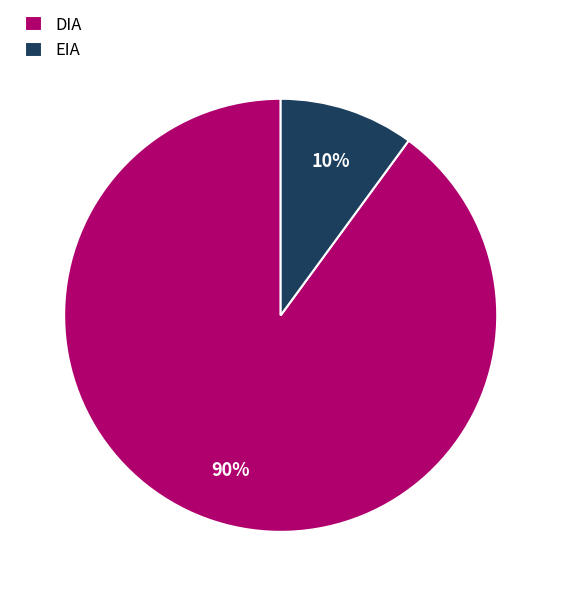

Does DIA account for over 50% of the chart?

Yes